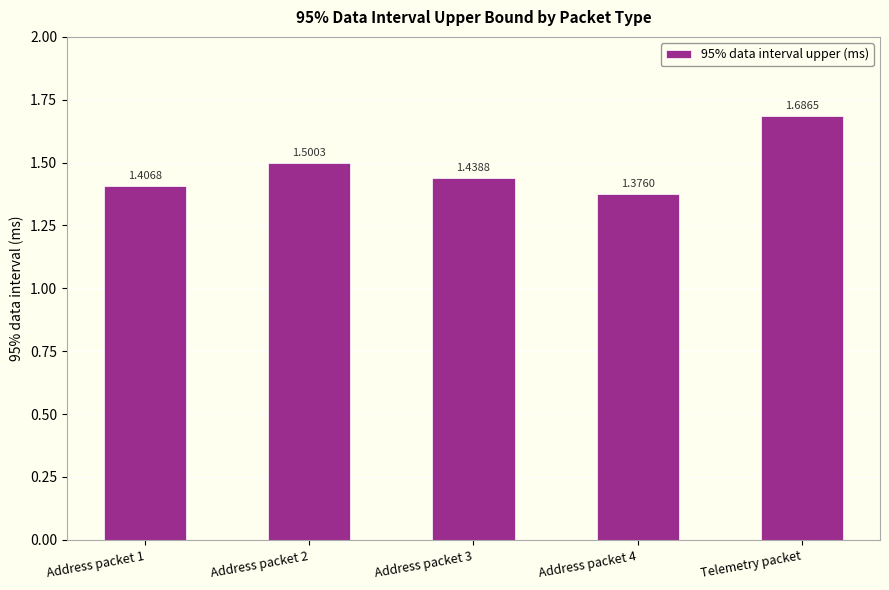

What is the difference between the values at Address packet 3 and Telemetry packet?

0.2